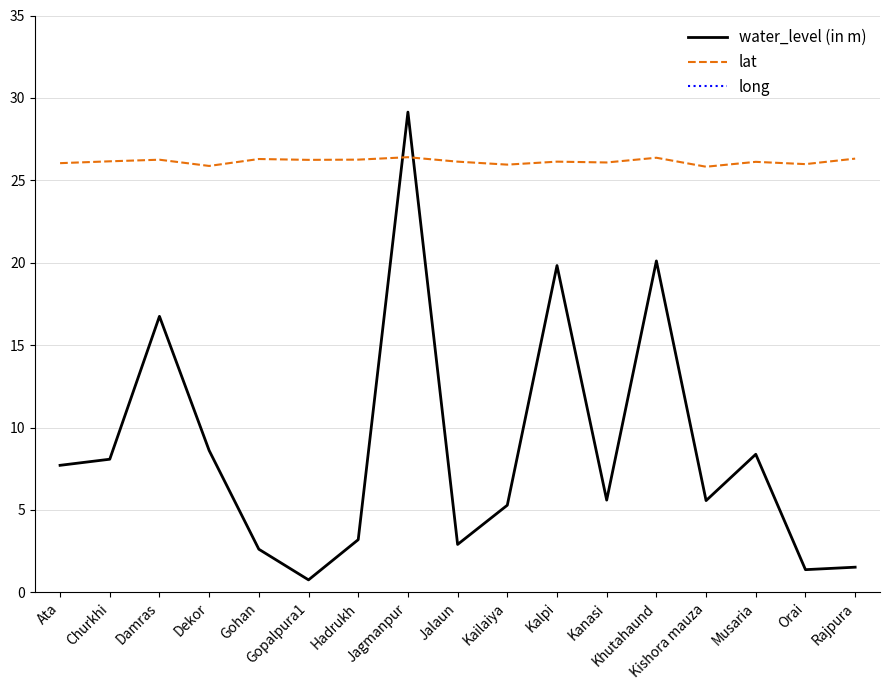

Which series has the largest range (max minus min)?

water_level (in m)